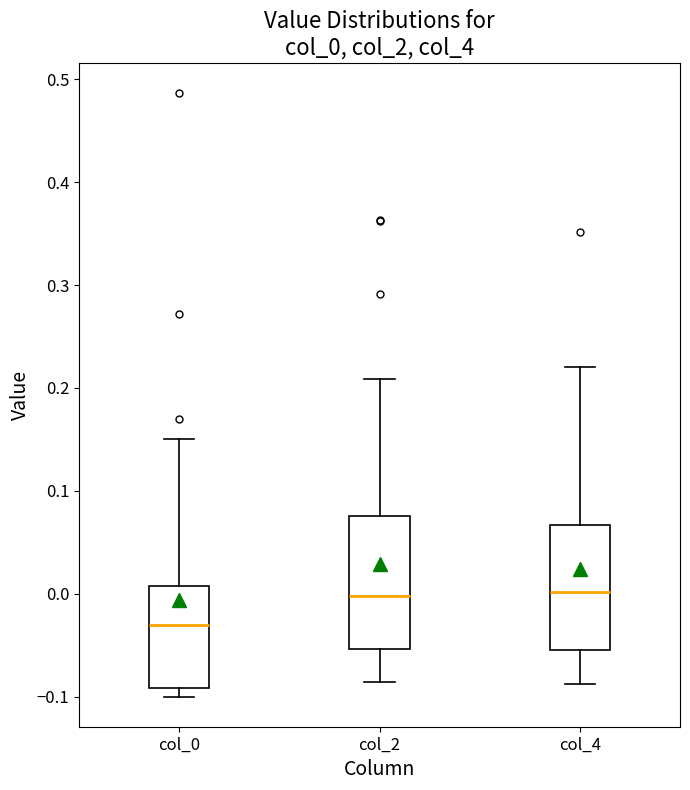

Where is the upper edge of the box for col_2 on the y-axis? The values are not printed on the chart, so give them approximately, as read against the axis.

0.08